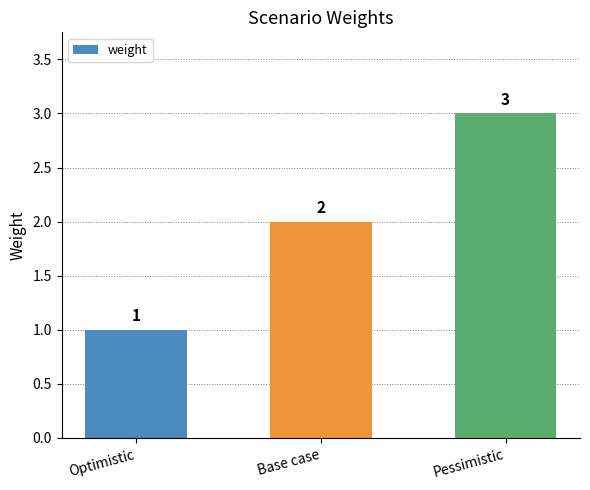

Which has a higher value, Pessimistic or Base case?

Pessimistic